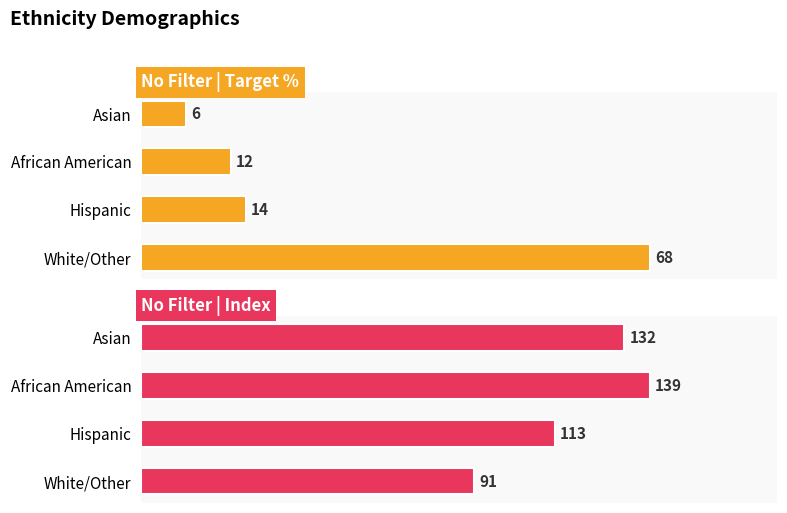

What is the smallest value displayed?

6